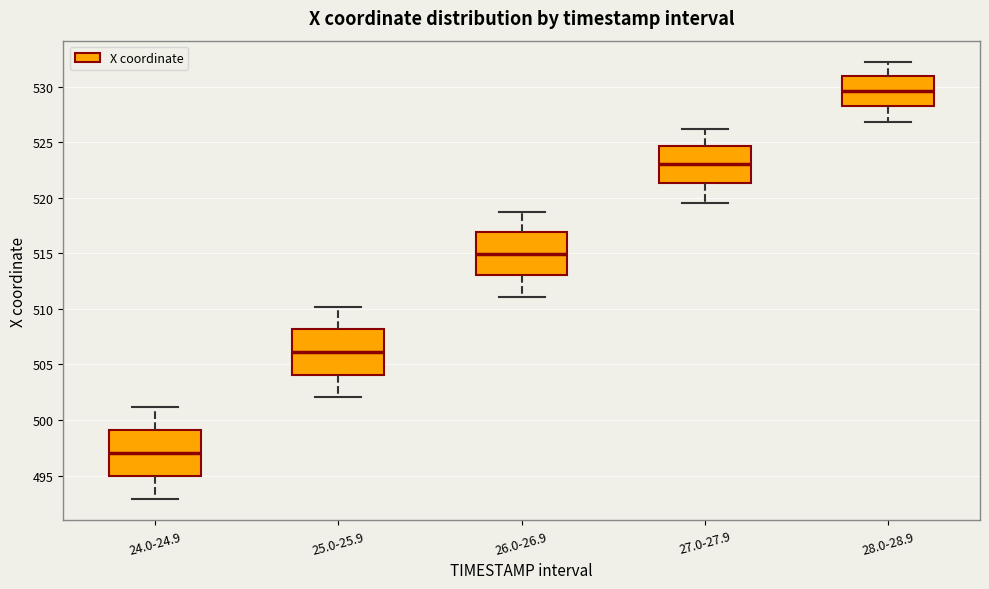

Where does the upper whisker of the box for 24.0-24.9 end on the y-axis? The values are not printed on the chart, so give them approximately, as read against the axis.

501.0